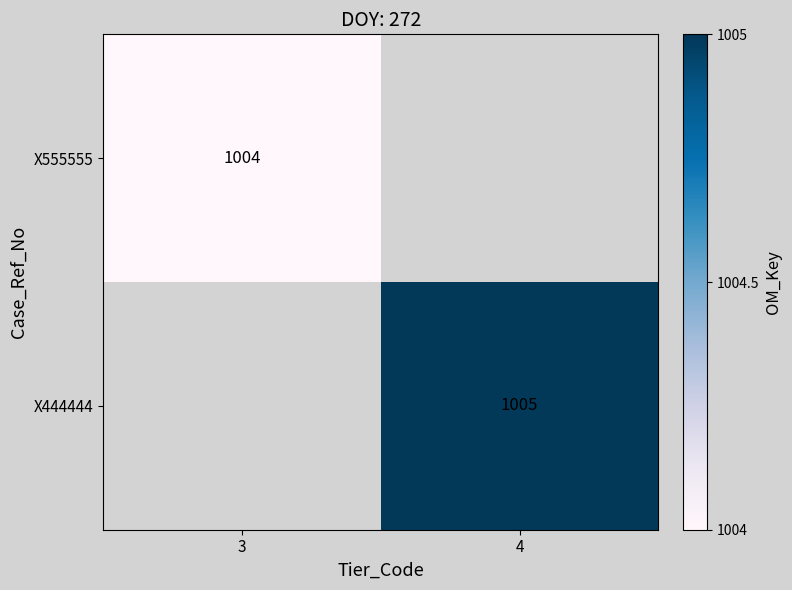

The X555555 series shows 1004 at 3. True or false?

True